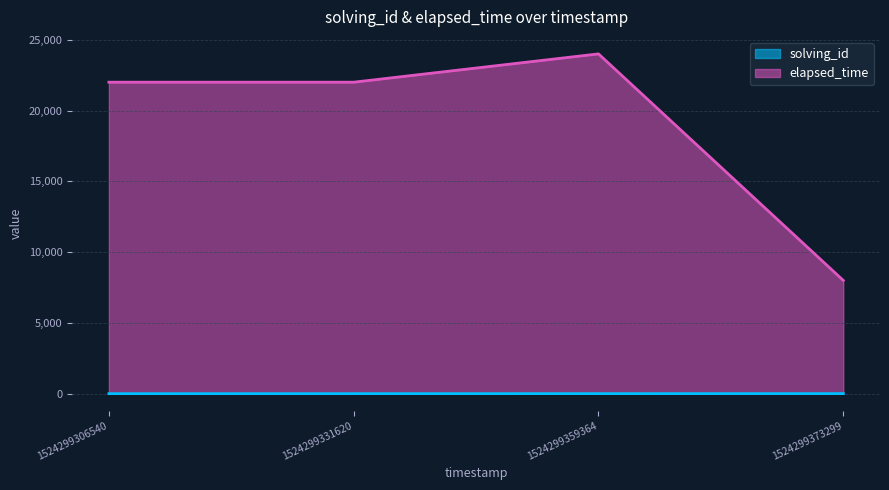

Where does the elapsed_time series first go above 22000?

1524299359364